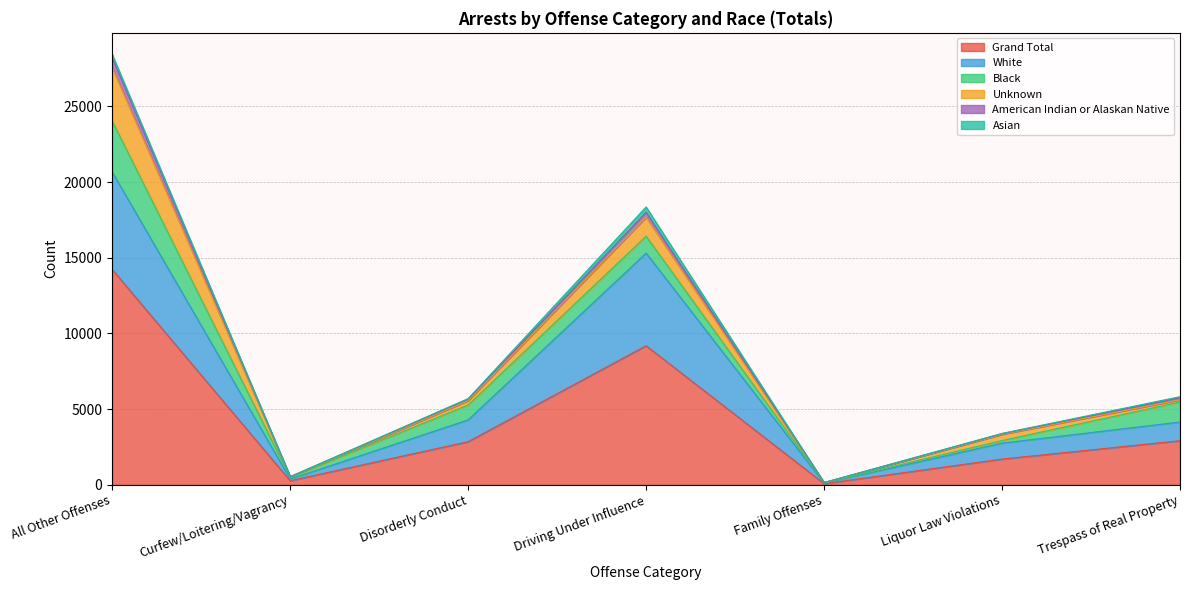

At which category does the chart reach its minimum across all series?

Family Offenses